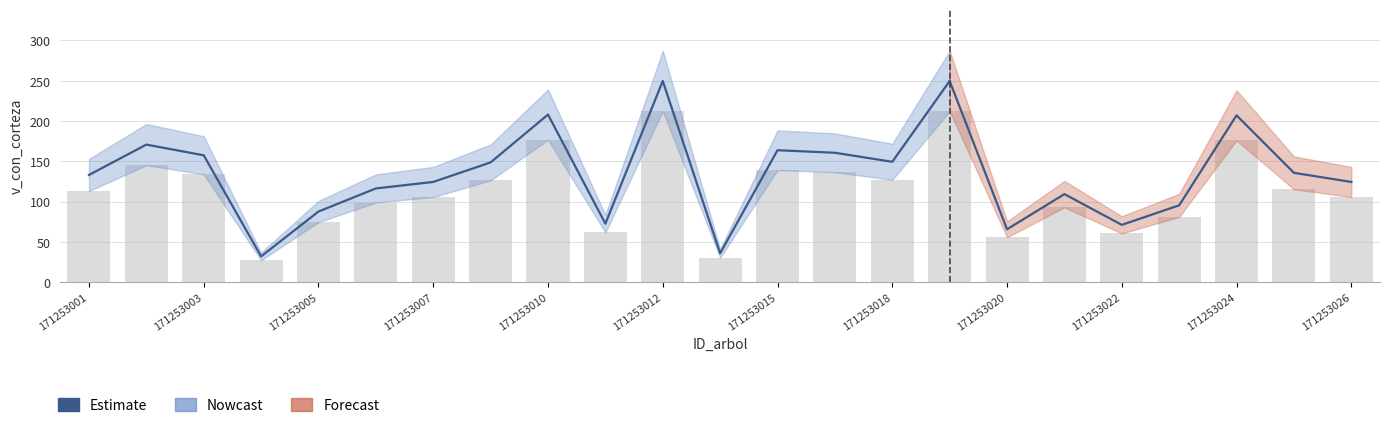

The chart shows a value of 149.4 at 171253018. True or false?

True